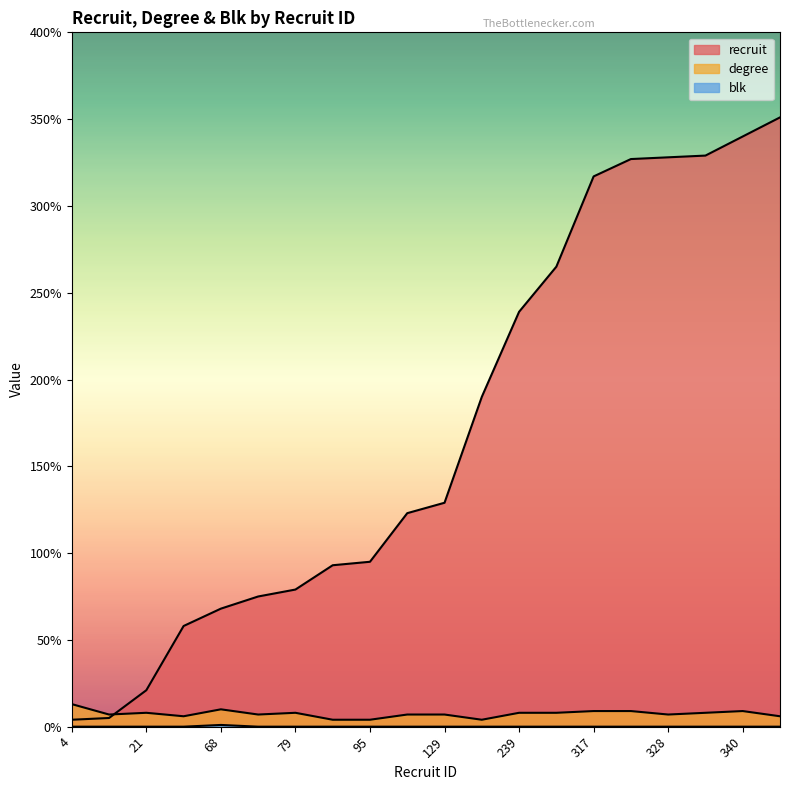

List the series in order of their peak value, lowest first.

blk, degree, recruit